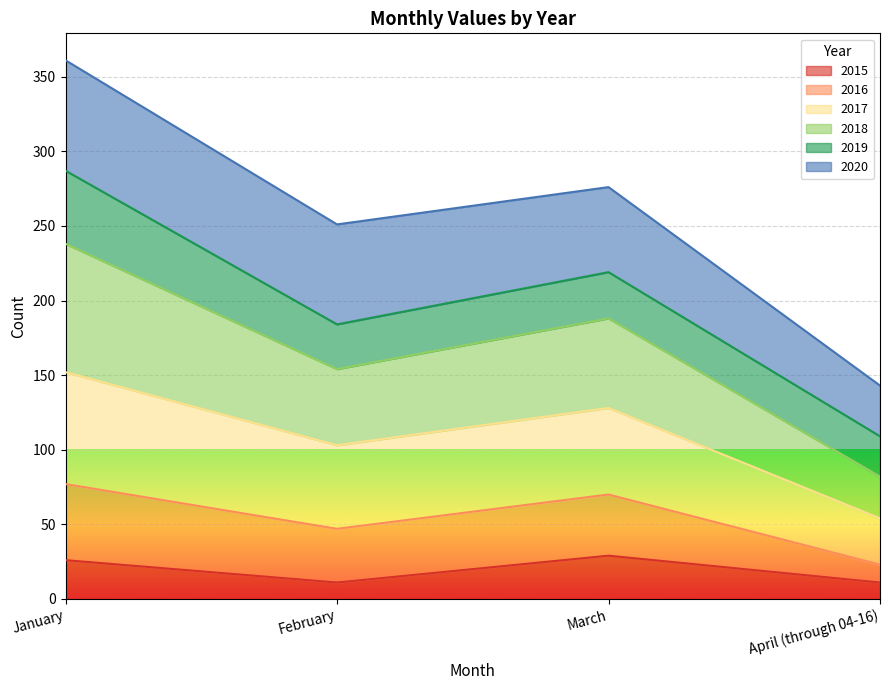

What is the difference between the highest and lowest values at February?

240